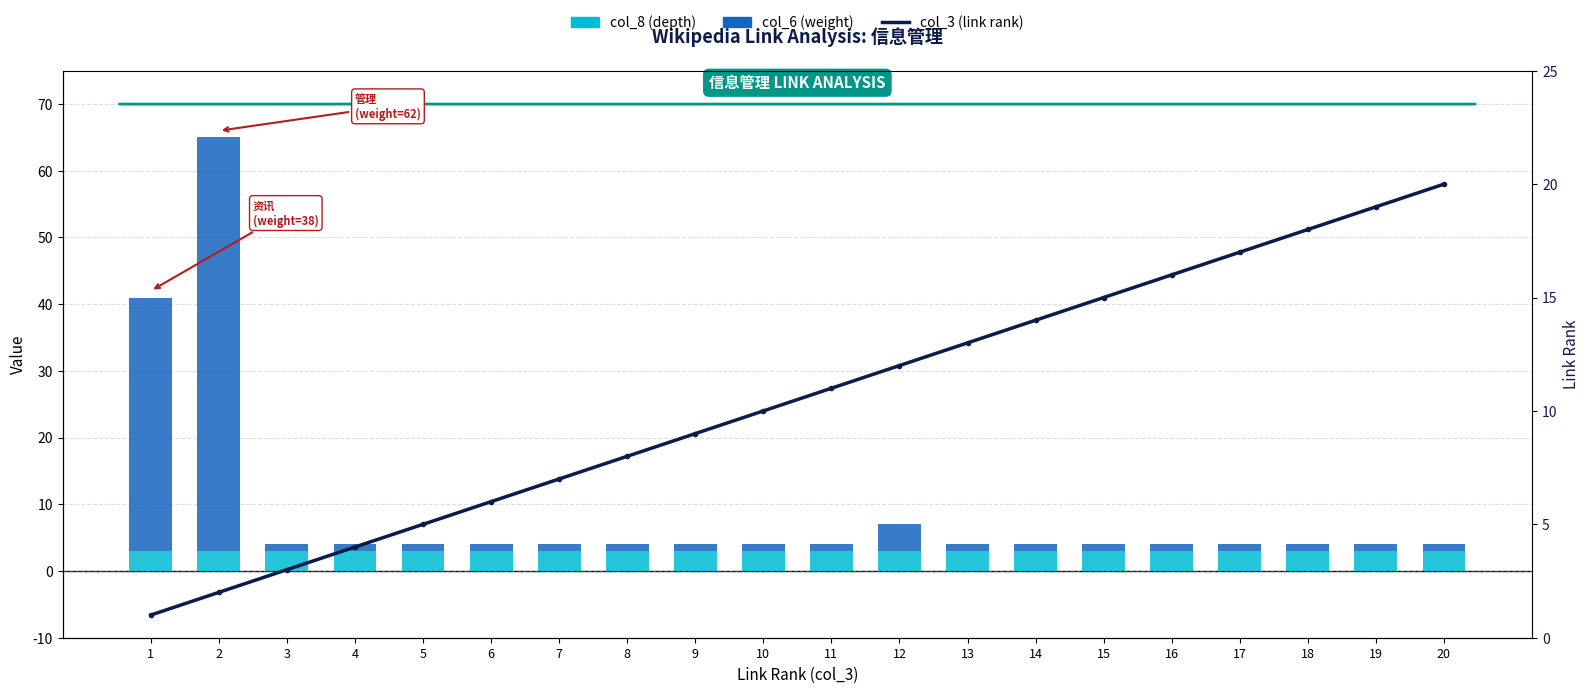

Reading left to right, what are all the values shown in this chart?

col_8 (depth): 3	3	3	3	3	3	3	3	3	3	3	3	3	3	3	3	3	3	3	3
col_6 (weight): 38	62	1	1	1	1	1	1	1	1	1	4	1	1	1	1	1	1	1	1
col_3 (link rank): 1	2	3	4	5	6	7	8	9	10	11	12	13	14	15	16	17	18	19	20